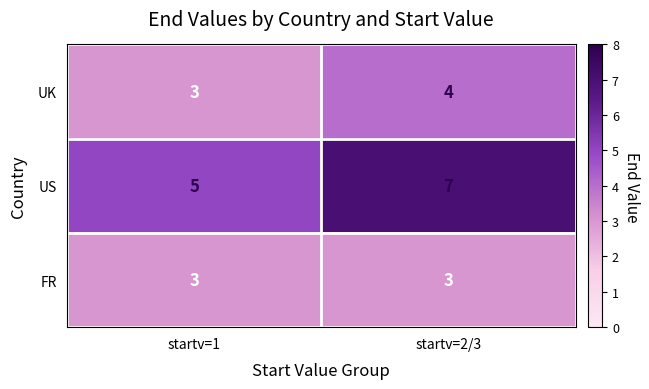

What is the average value of the US series?

6